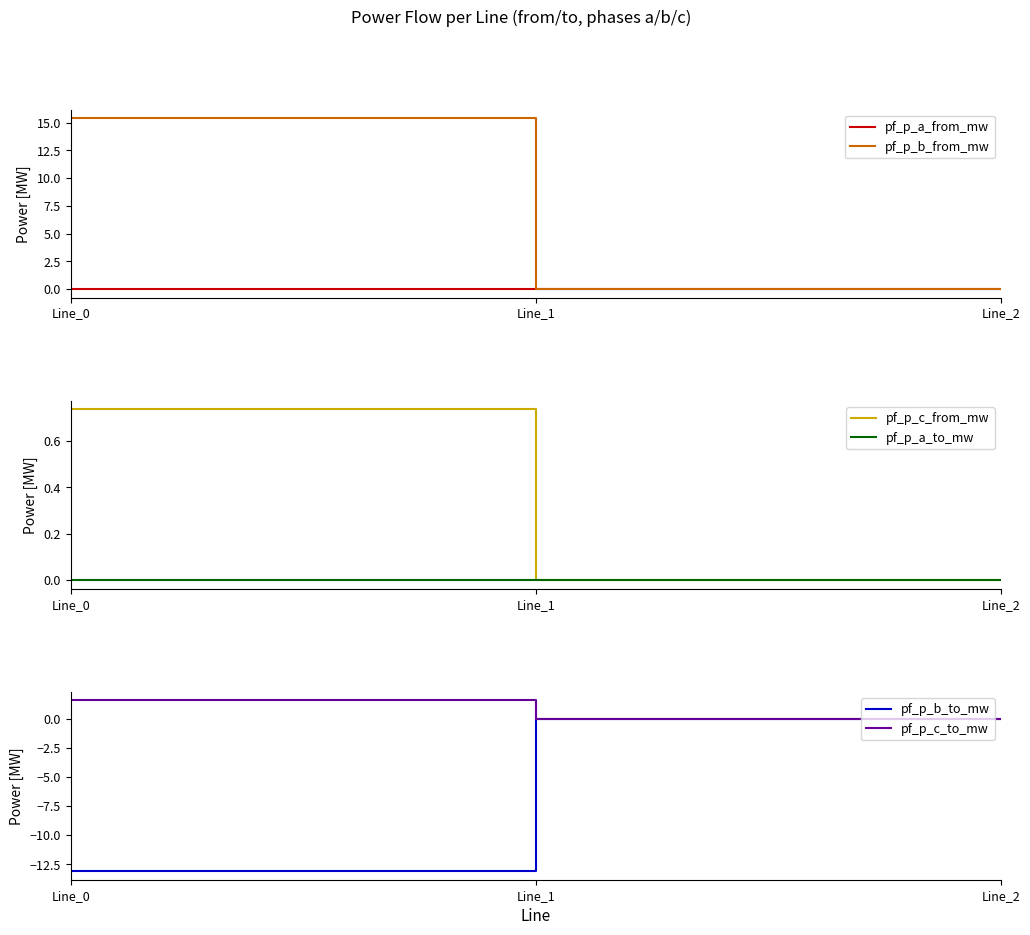

At which label does pf_p_c_to_mw reach its minimum?

Line_2